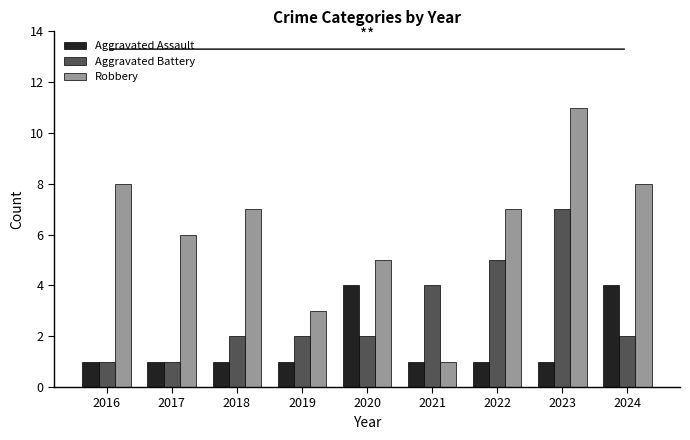

What are all the series names shown in the legend?

Aggravated Assault, Aggravated Battery, Robbery